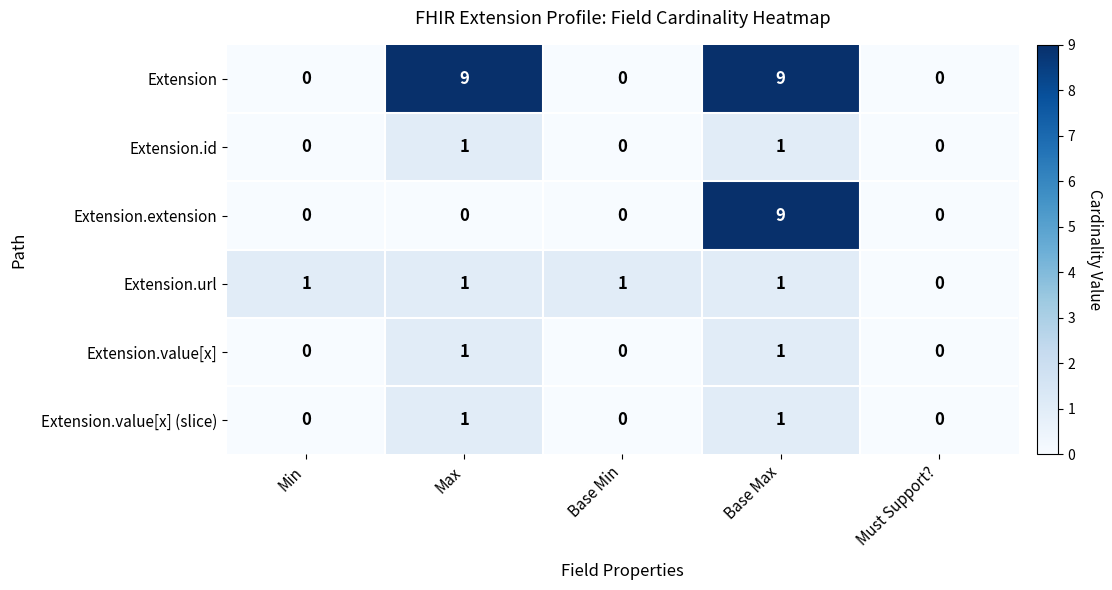

What is the sum of all Extension.extension values?

9